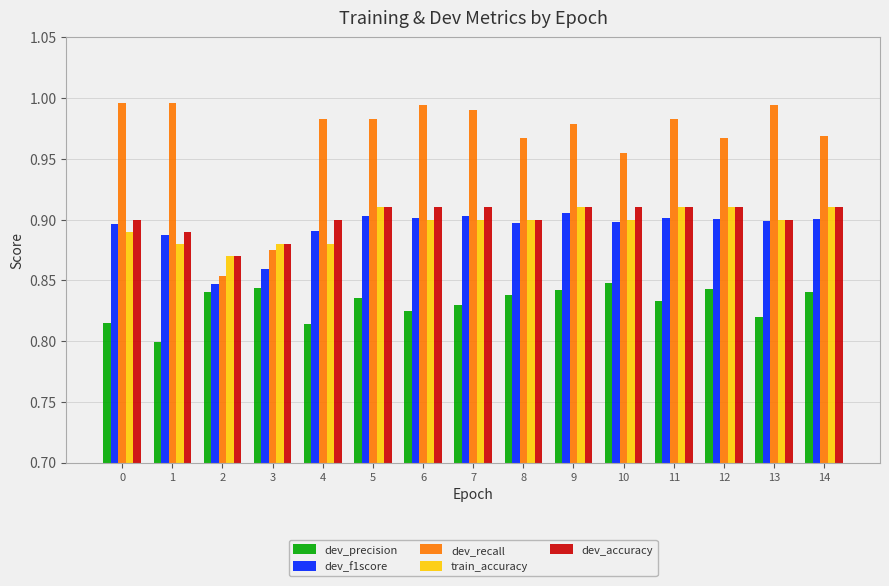

What is the sum of all dev_precision values?

12.5